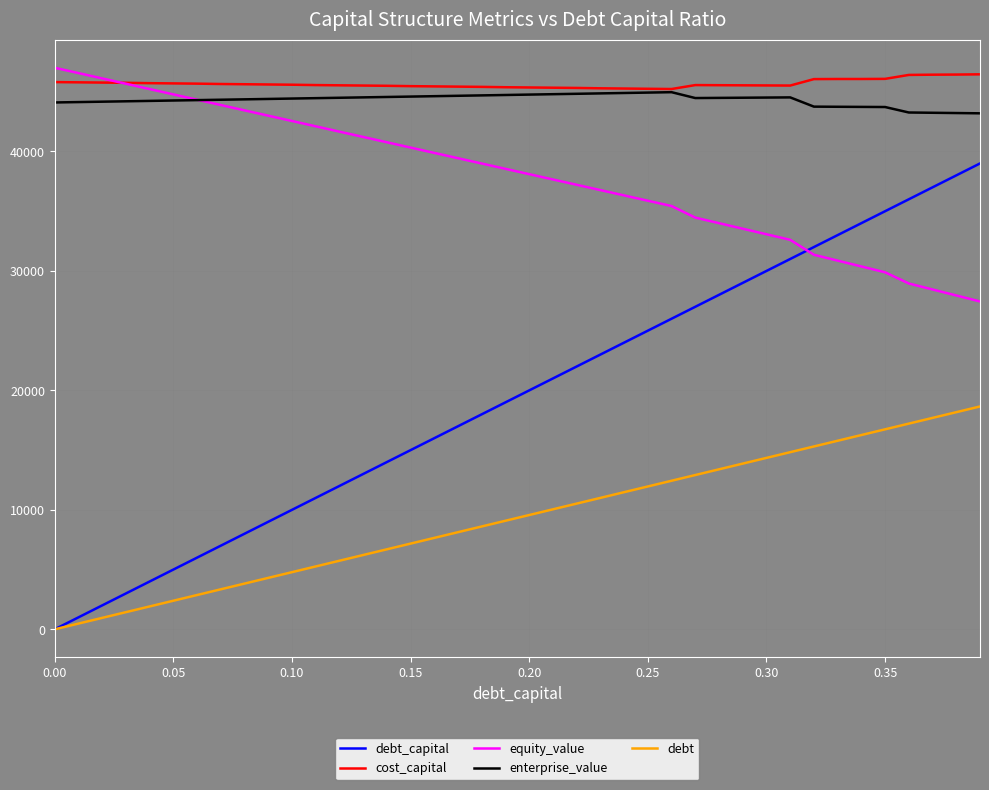

True or false: debt and enterprise_value intersect in this chart.

False